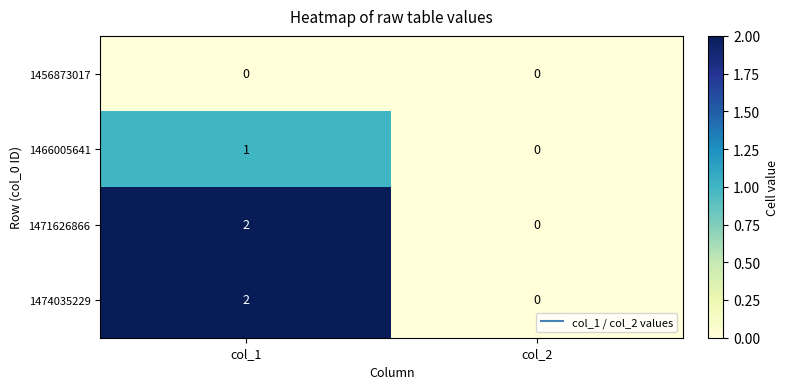

List the labels in order of 1474035229 value, largest first.

col_1, col_2